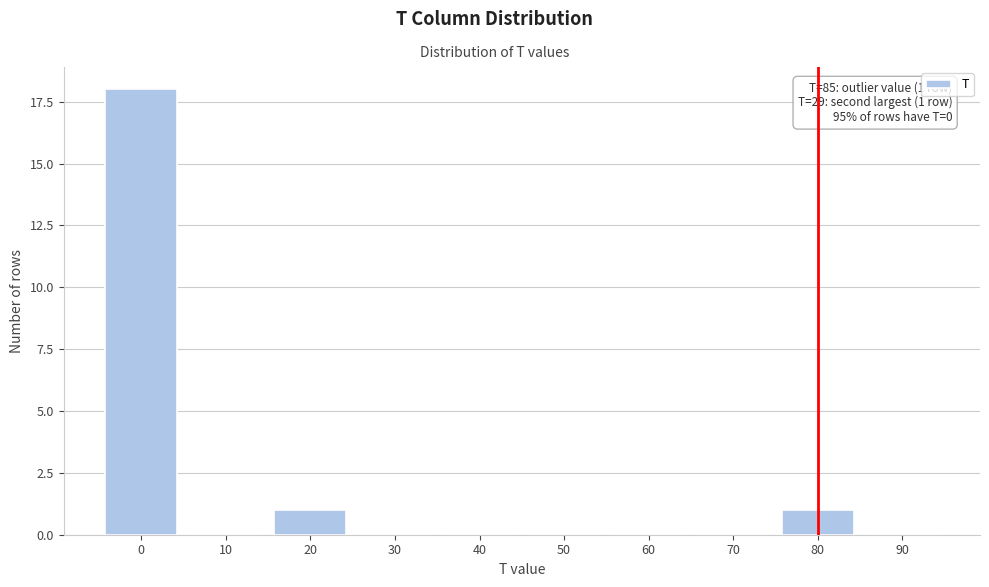

What is the change in value from 0 to 30?

-18